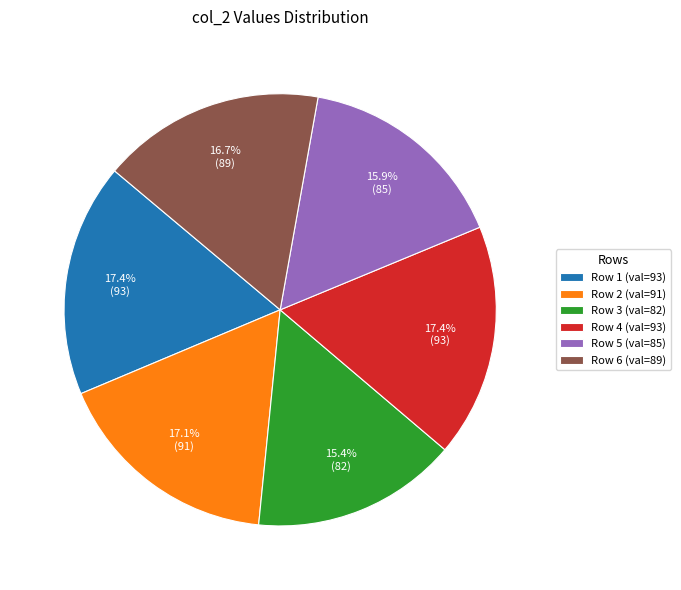

Is there a majority slice in this chart?

No